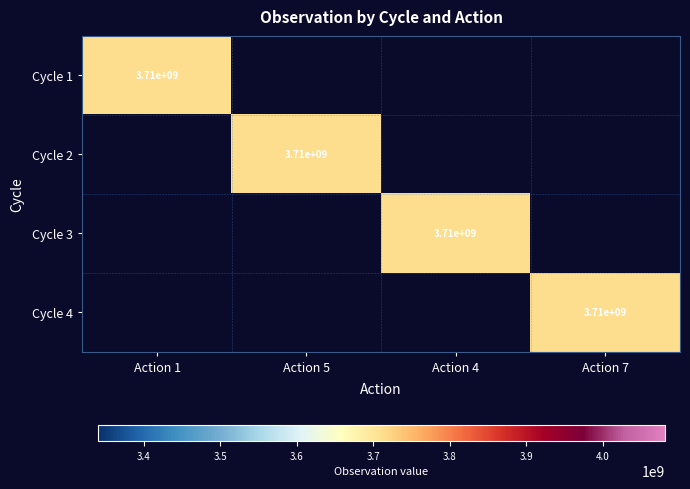

What is the difference between the Cycle 3 values at Action 4 and Action 5?

3710440794